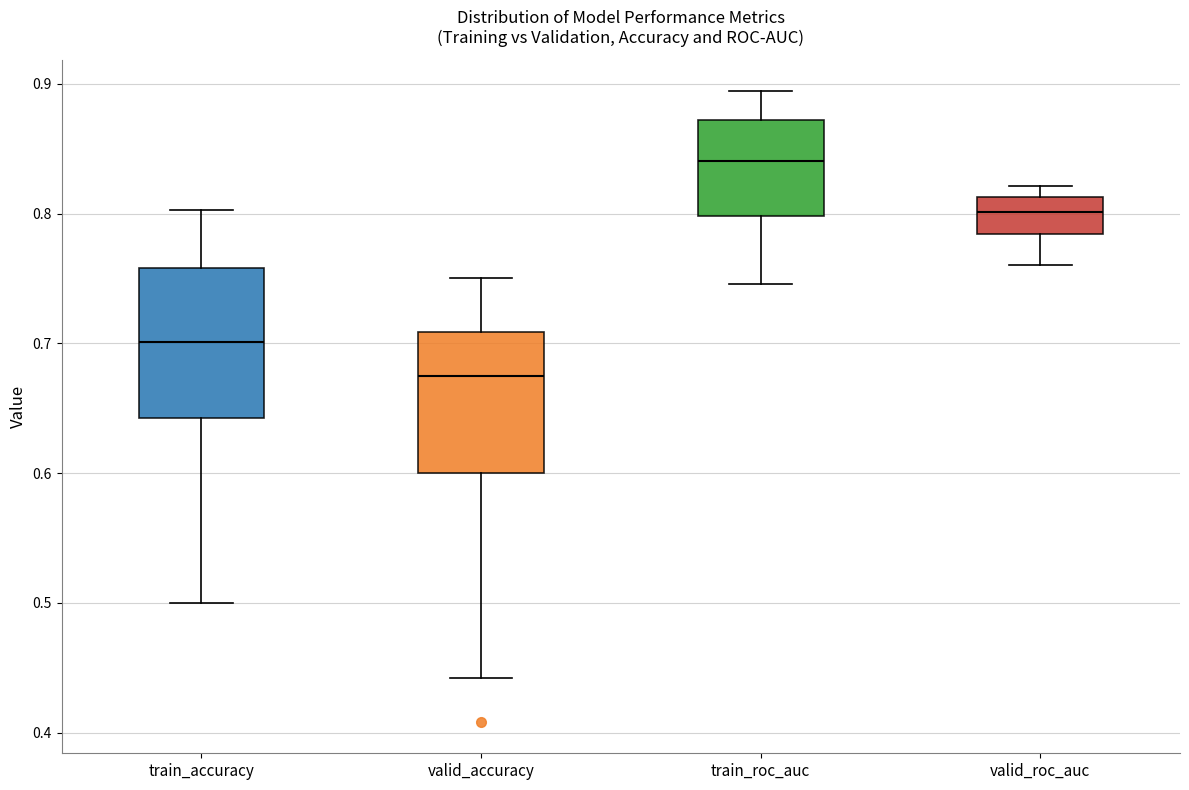

Reading left to right, transcribe this box plot: for each box, give where its median line is, the range the box spans, and where its two whiskers end, as read against the y-axis. The values are not printed on the chart, so give them approximately, as read against the axis.

train_accuracy: median 0.70, box 0.64 to 0.76, whiskers 0.50 to 0.80
valid_accuracy: median 0.68, box 0.60 to 0.71, whiskers 0.44 to 0.75
train_roc_auc: median 0.84, box 0.80 to 0.87, whiskers 0.75 to 0.89
valid_roc_auc: median 0.80, box 0.78 to 0.81, whiskers 0.76 to 0.82